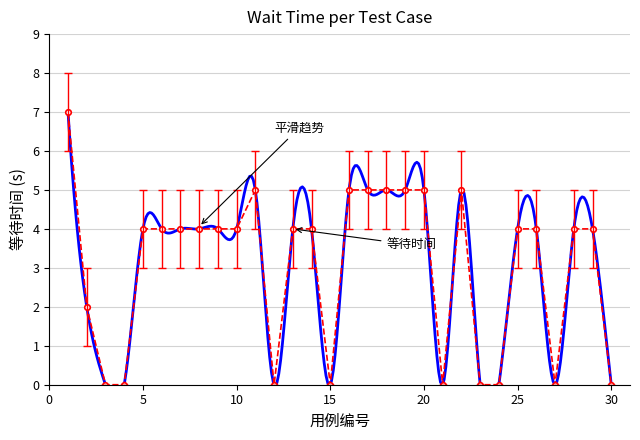

Reading right to left, transcribe all the data shown in this chart.

0	4	4	0	4	4	0	0	5	0	5	5	5	5	5	0	4	4	0	5	4	4	4	4	4	4	0	0	2	7